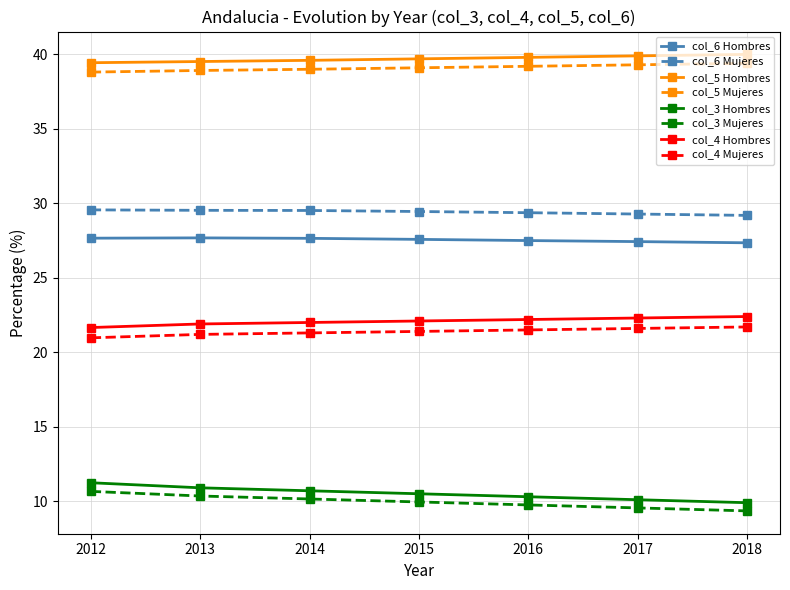

Is the value of col_5 Hombres at 2018 greater than the value of col_3 Hombres at 2017?

Yes